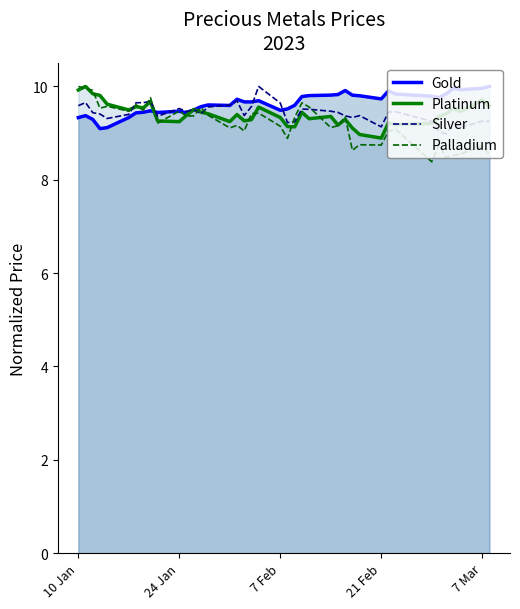

Which series has the largest total across all categories?

Gold